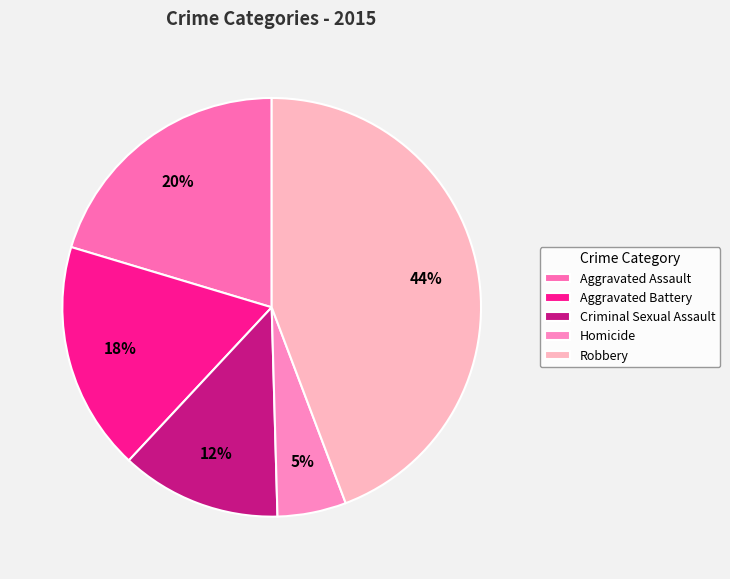

How much of the chart is everything except Aggravated Battery?

82.3%